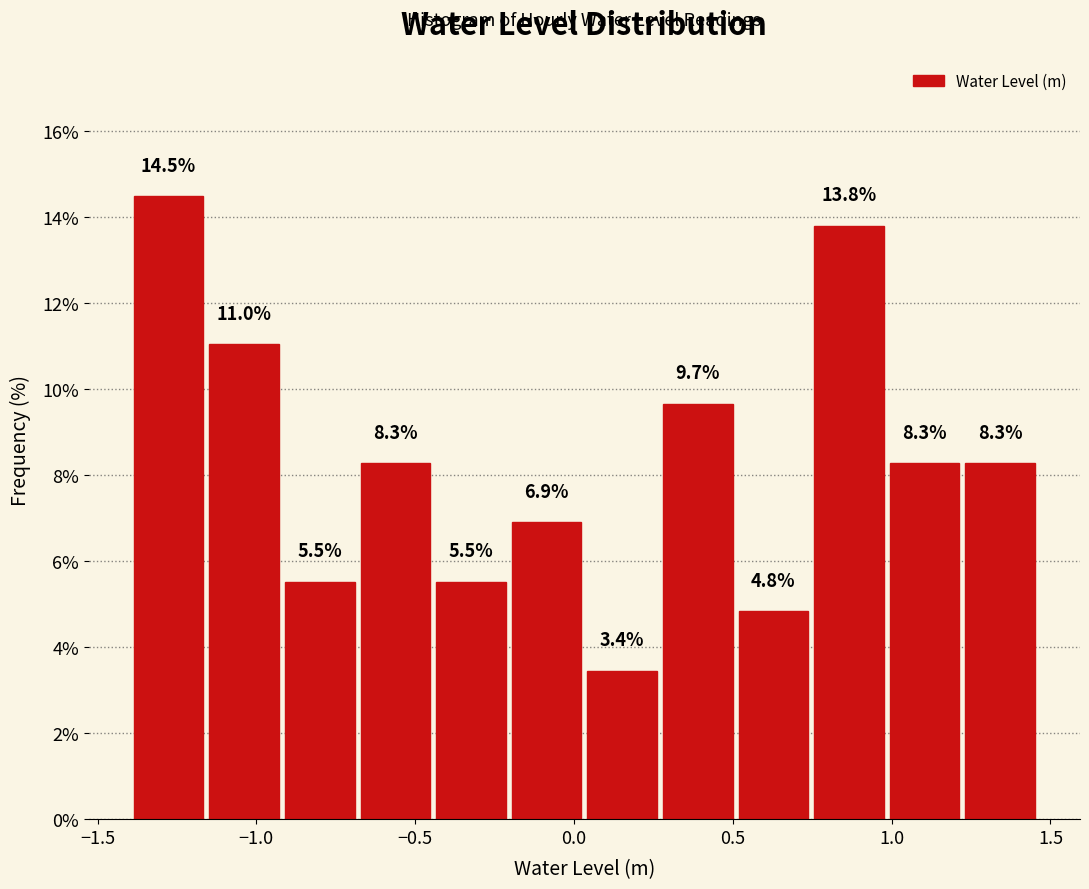

What is the height of the bar covering 0.25 to 0.50 on the x-axis? The bar edges are not printed on the chart, so give them approximately, as read against the axis.

9.7